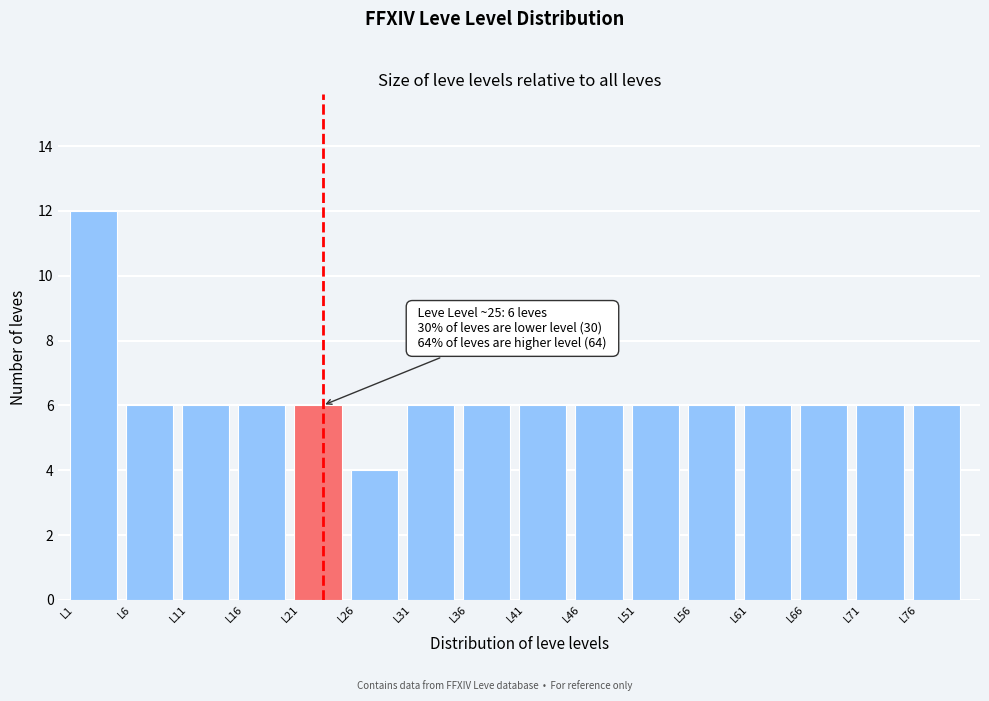

Which range on the x-axis has the tallest bar?

1 to 6